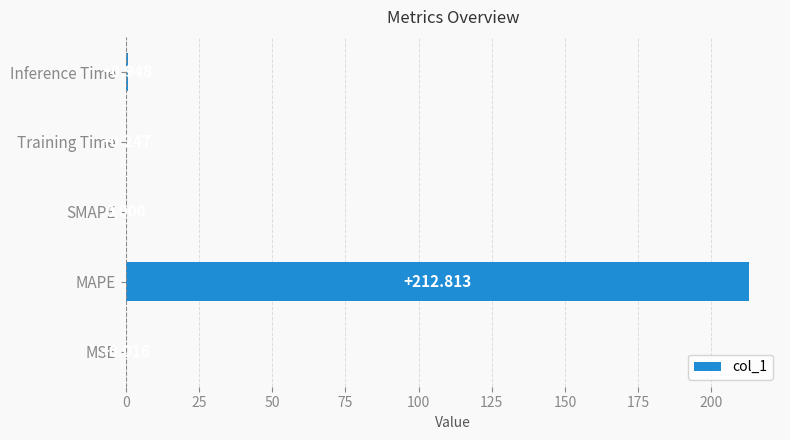

What is the sum of all values?

214.0